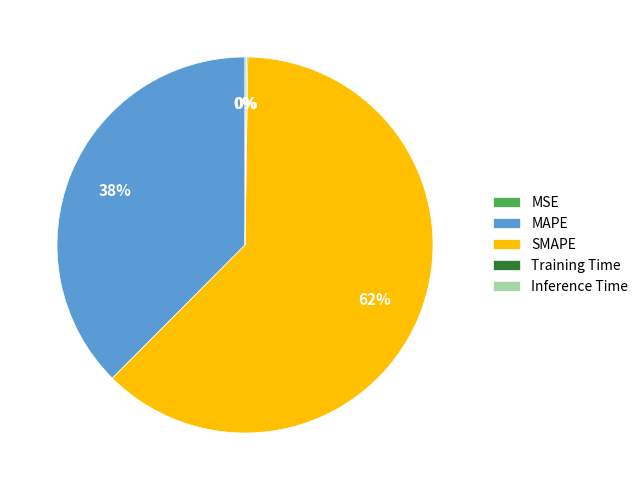

True or false: MAPE accounts for 31% of the total.

False